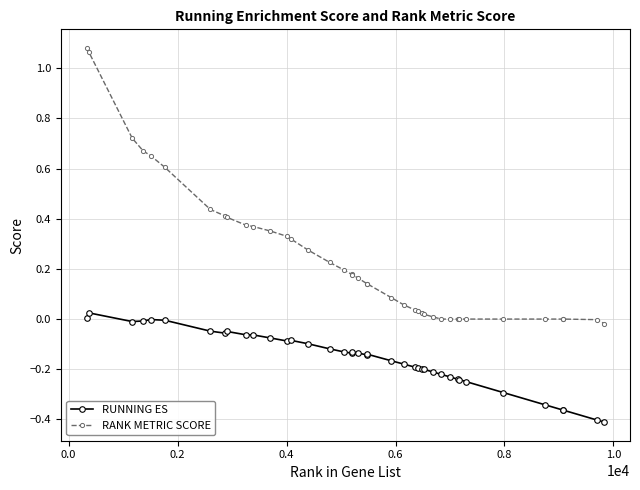

What is the sum of all RUNNING ES values?

-6.3